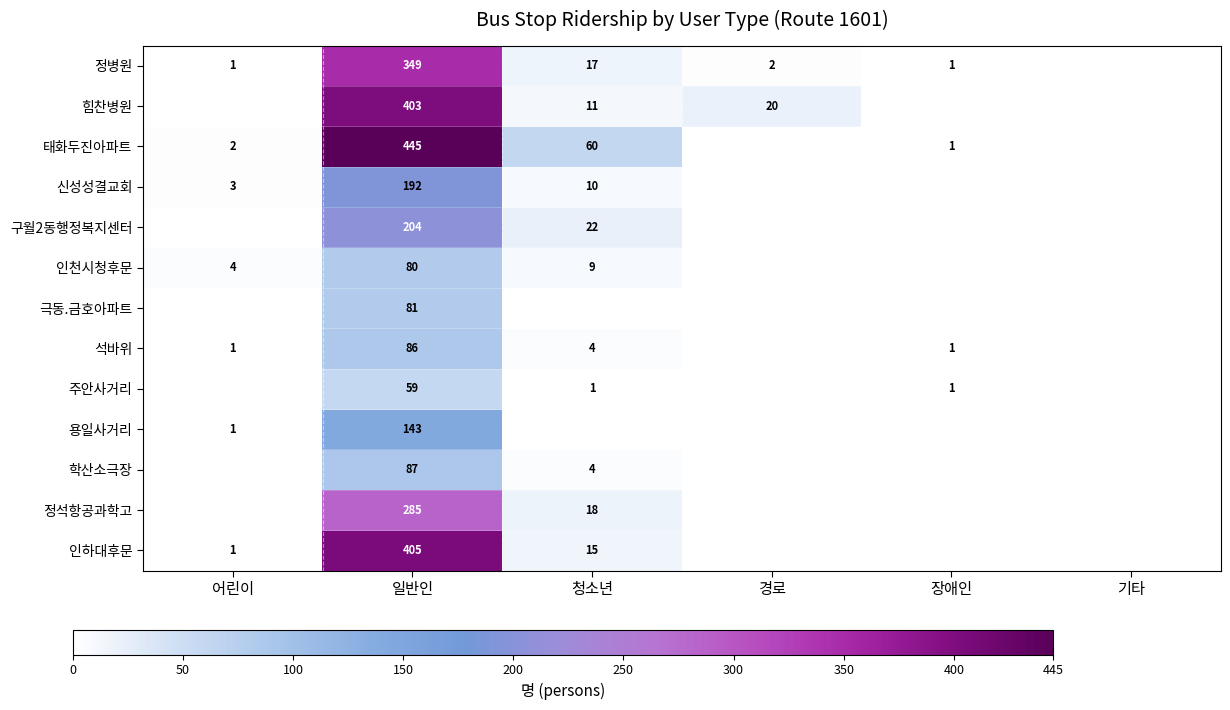

What is the sum of the 신성성결교회 values at 일반인 and 어린이?

195